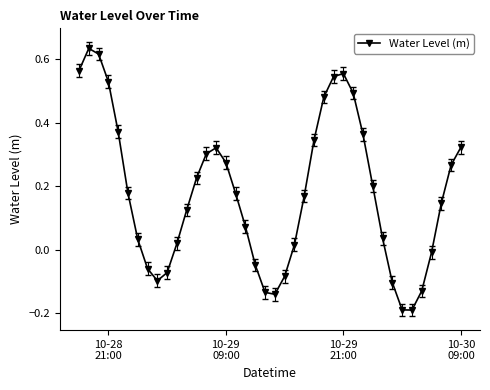

What is the difference between the second highest and second lowest values?

0.8